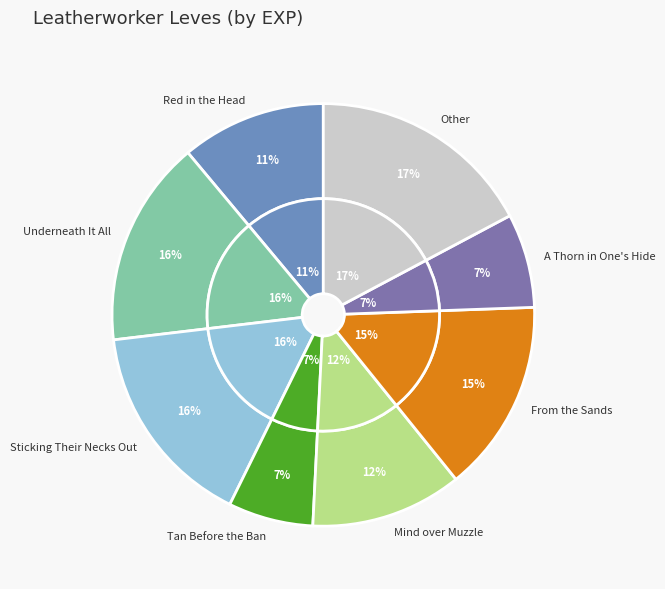

To the nearest percent, what portion does Tan Before the Ban represent?

7%